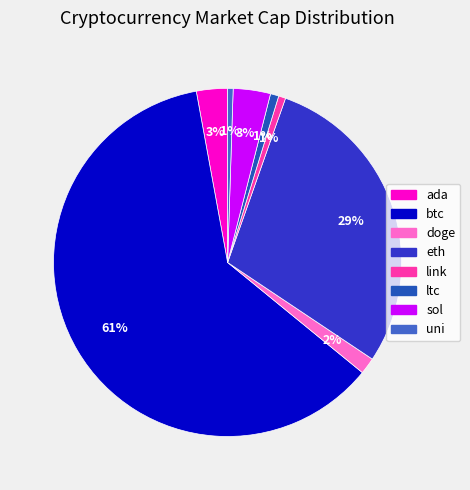

What is the majority slice?

btc